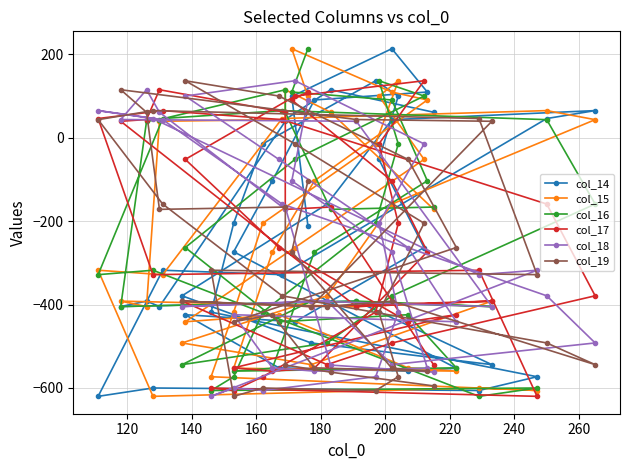

The col_14 series shows -148.6 at 18. True or false?

False